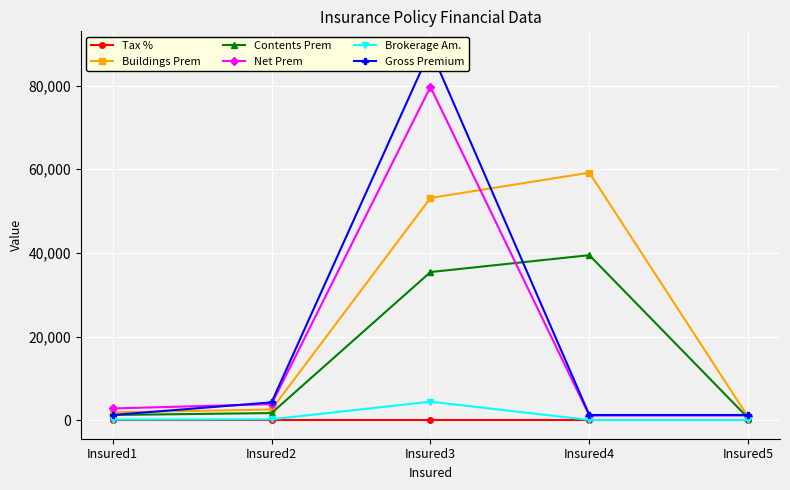

What is the value of the Contents Prem point at the 1st from the left?

1248.4